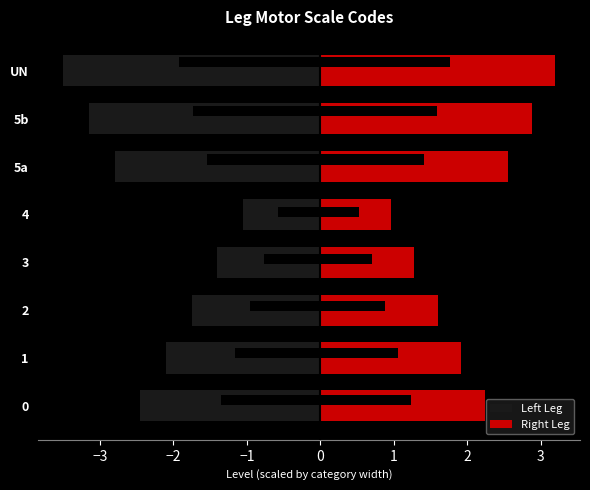

How many bars are there in each group?

2